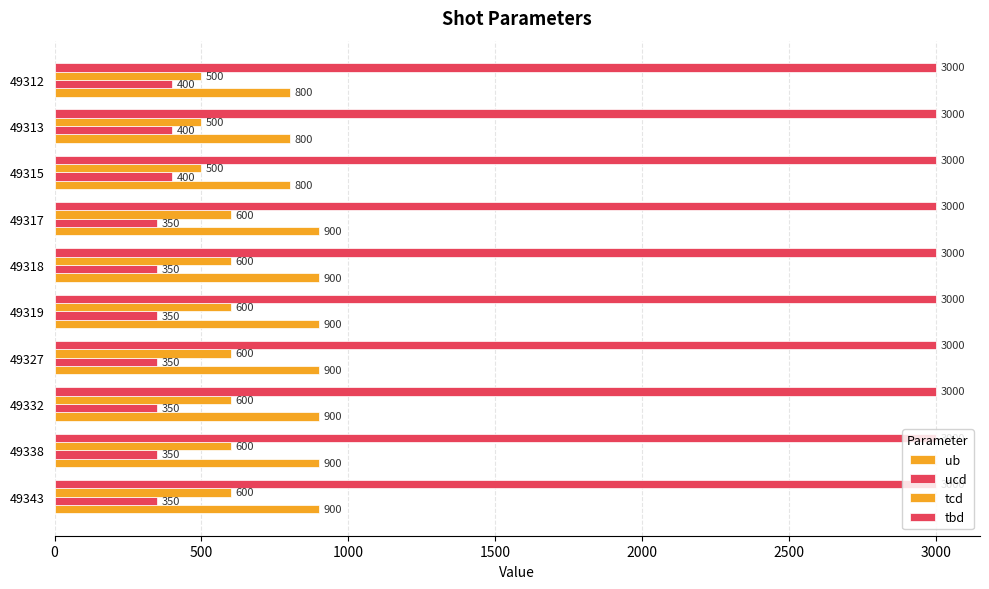

How many values in the ucd series exceed 350?

3